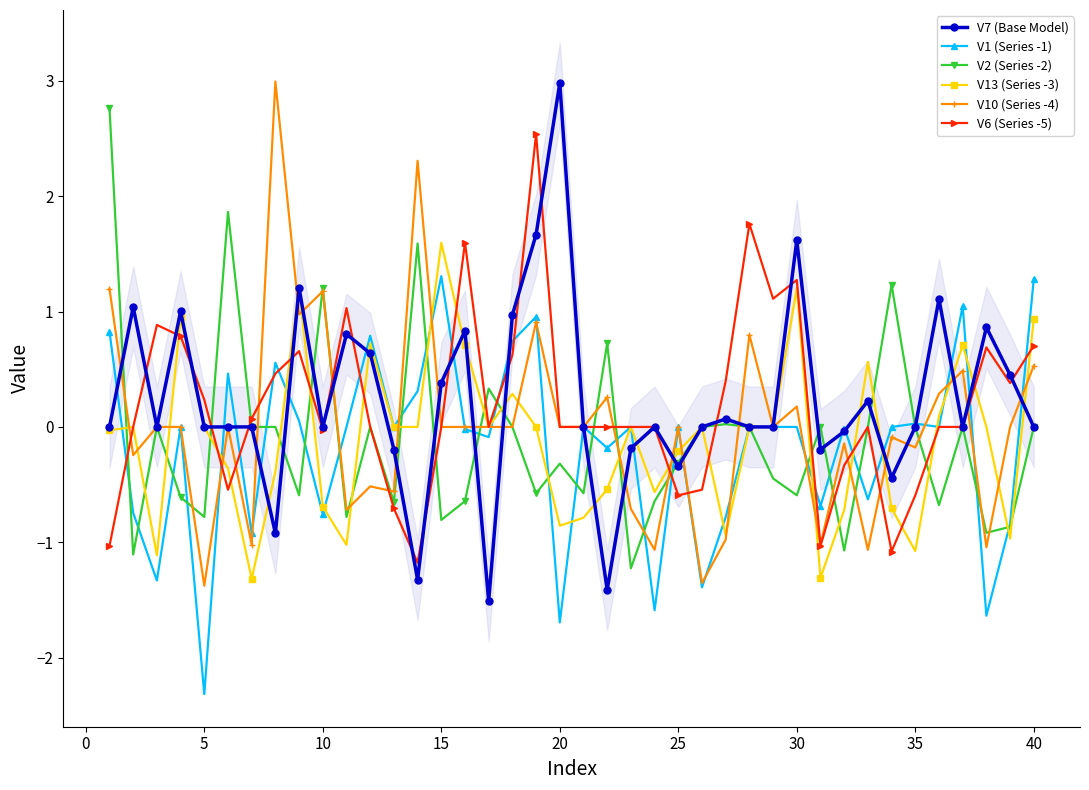

What is the difference between the second highest and second lowest values in the V13 (Series -3) series?

2.5